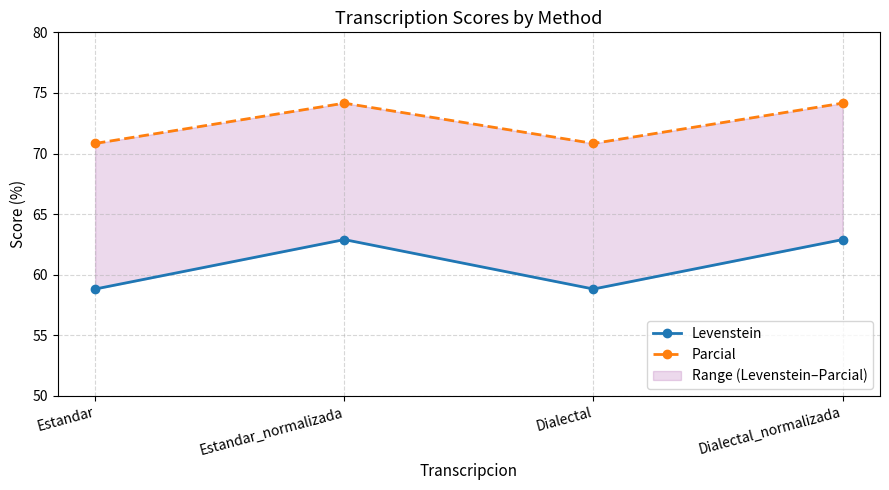

The Levenstein series shows 80.1 at Dialectal. True or false?

False